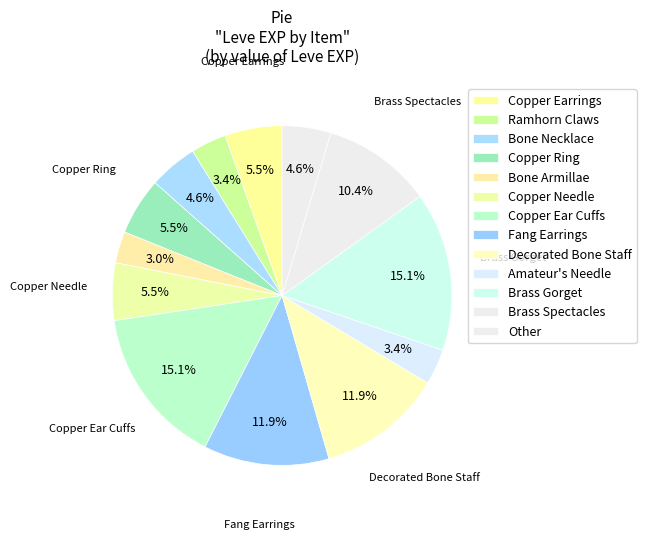

Is Bone Necklace the majority of the pie?

No